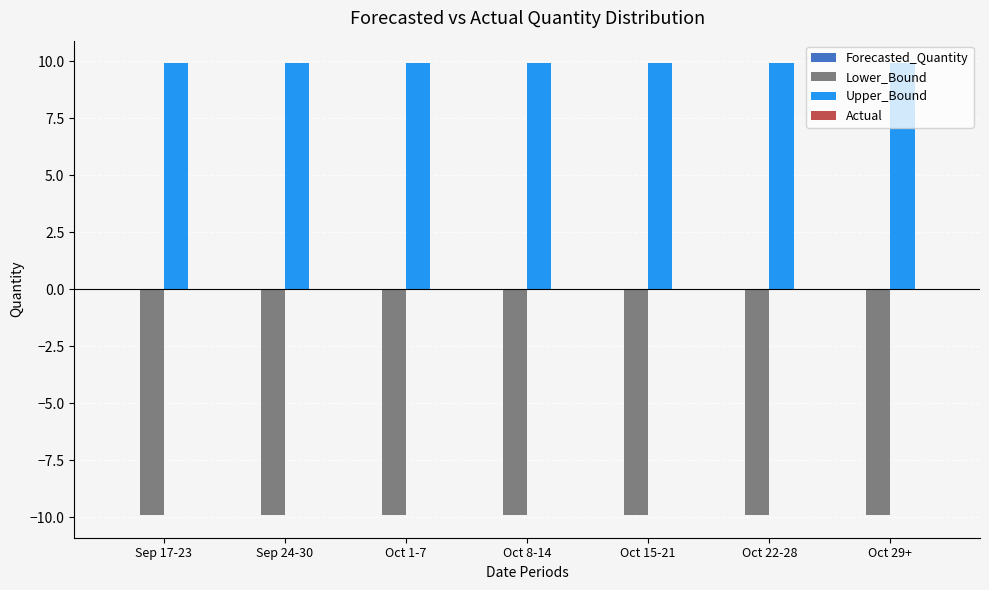

How many groups of bars are there?

7